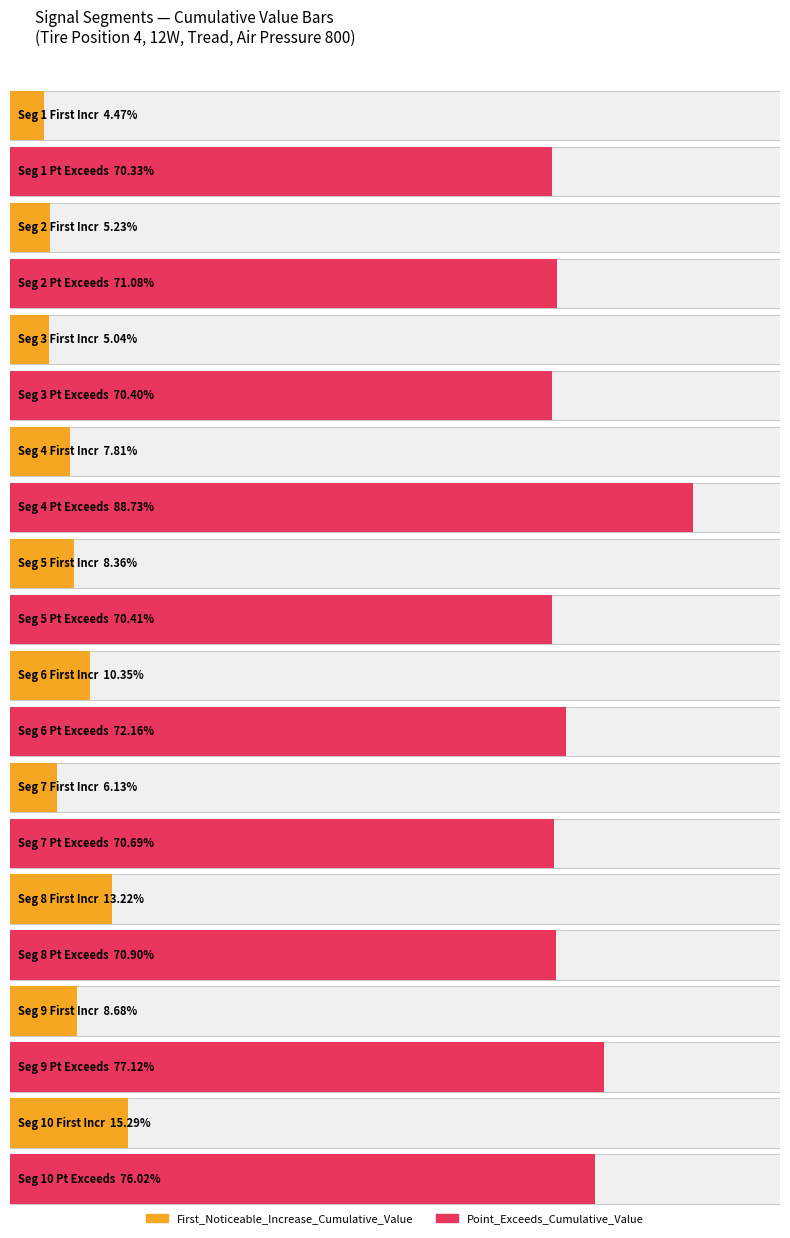

Between signal segment 5 and signal segment 9, which series saw the biggest shift?

Point_Exceeds_Cumulative_Value